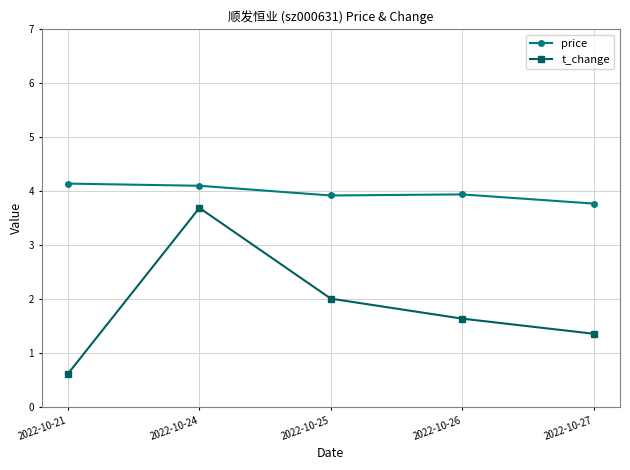

True or false: t_change and price intersect in this chart.

False